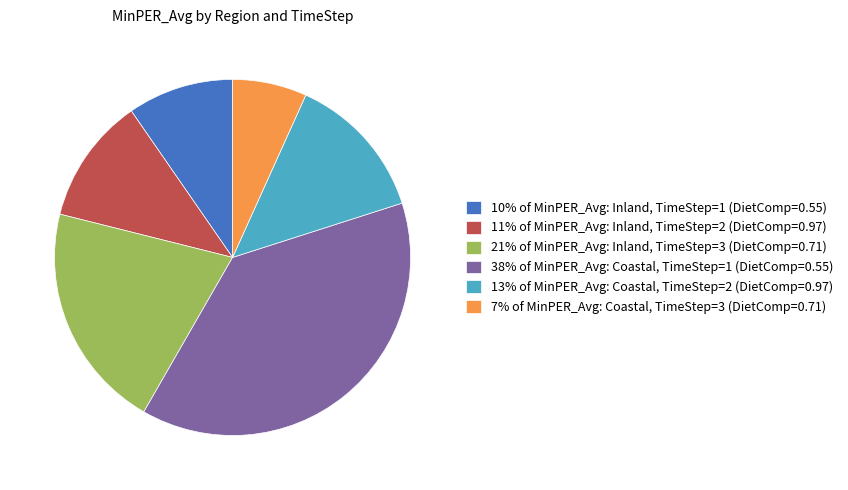

What is the largest slice in the pie chart?

38% of MinPER_Avg: Coastal, TimeStep=1 (DietComp=0.55)